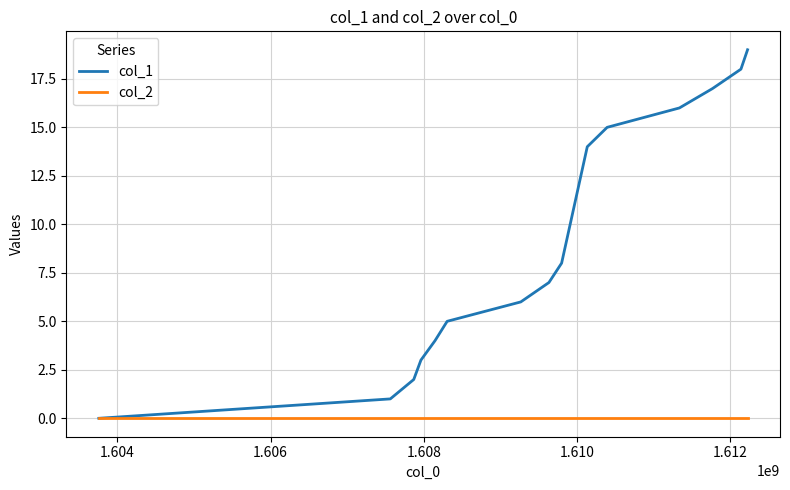

List the series in order of their peak value, lowest first.

col_2, col_1